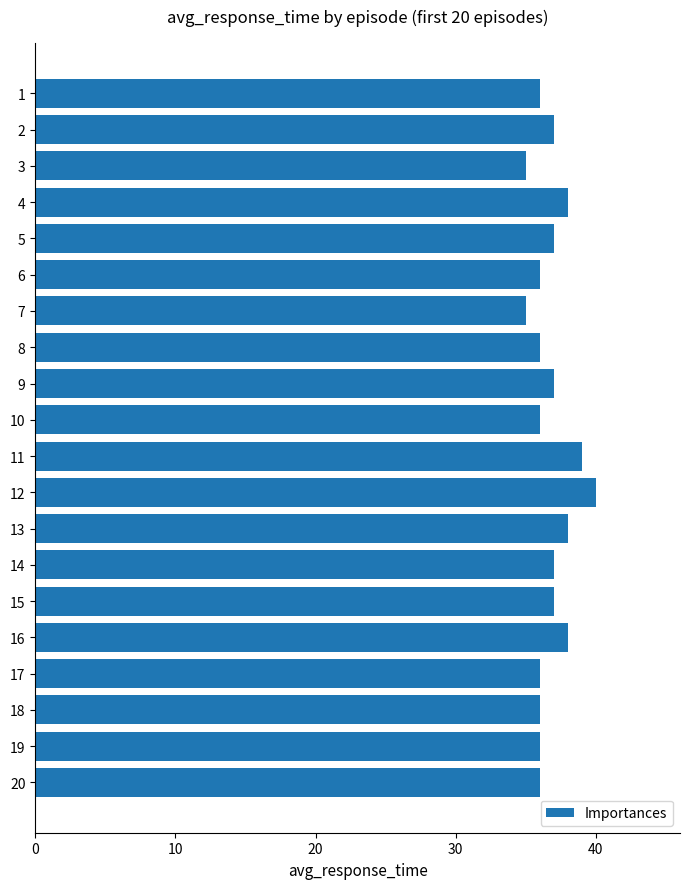

How many data points are less than 37?

10